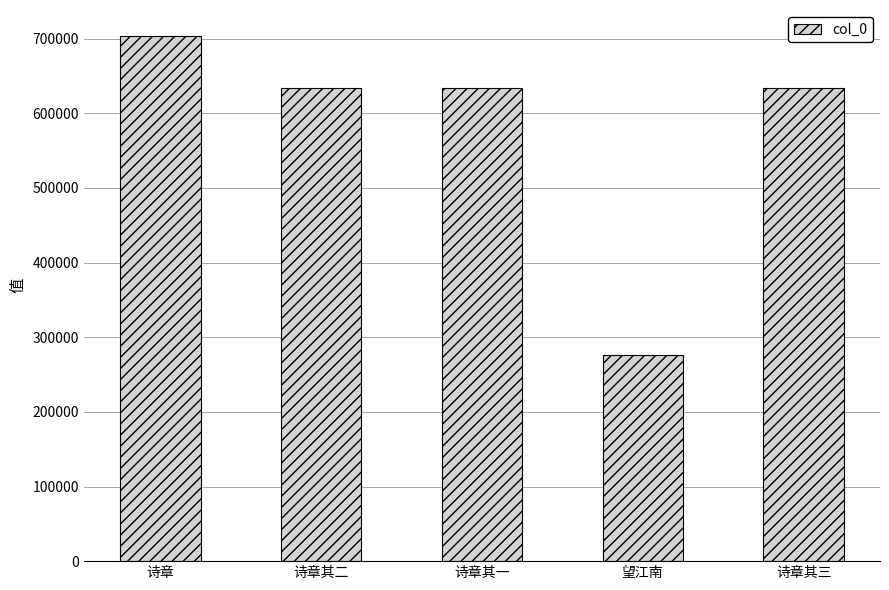

Between 望江南 and 诗章, which is larger?

诗章